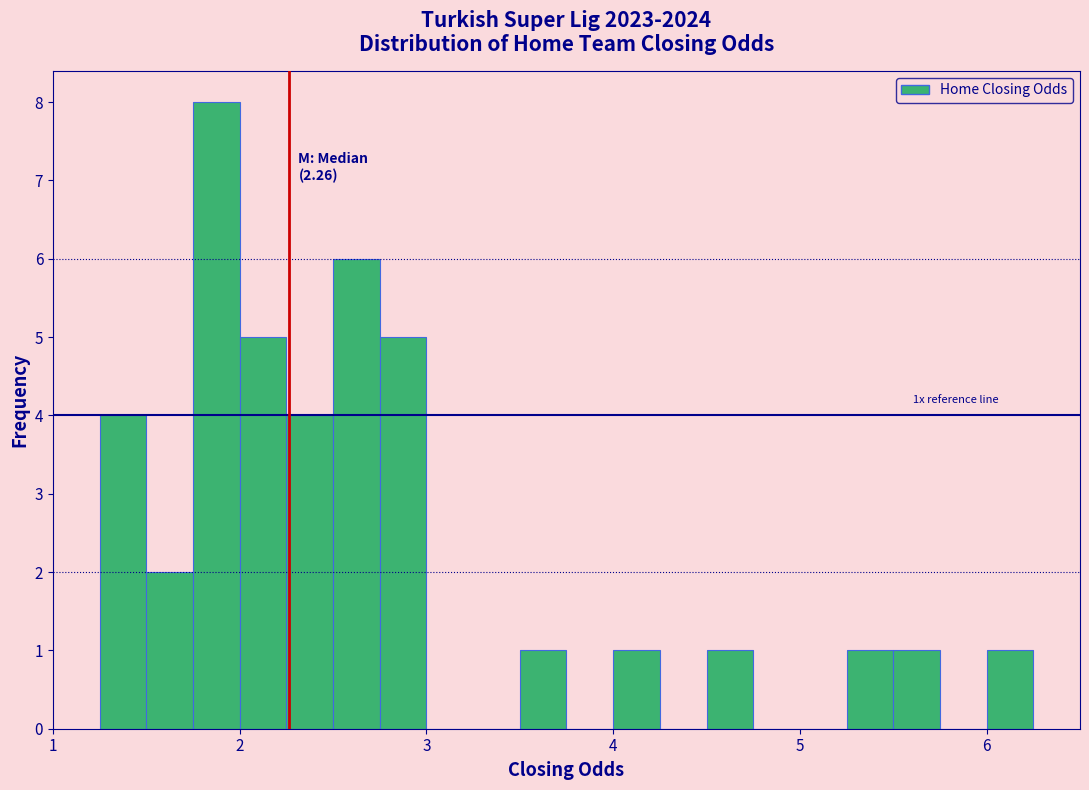

Read against the x-axis, roughly where is the centre of the tallest bar?

1.9